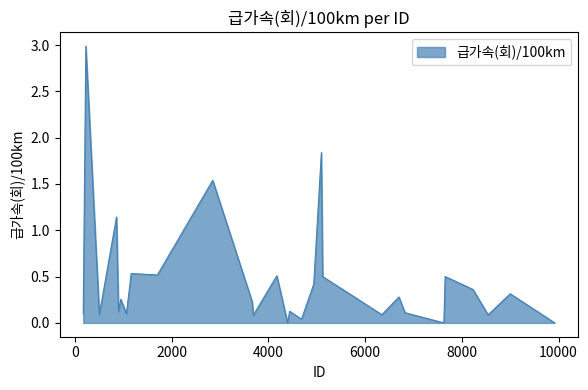

What is the greatest value displayed?

3.0